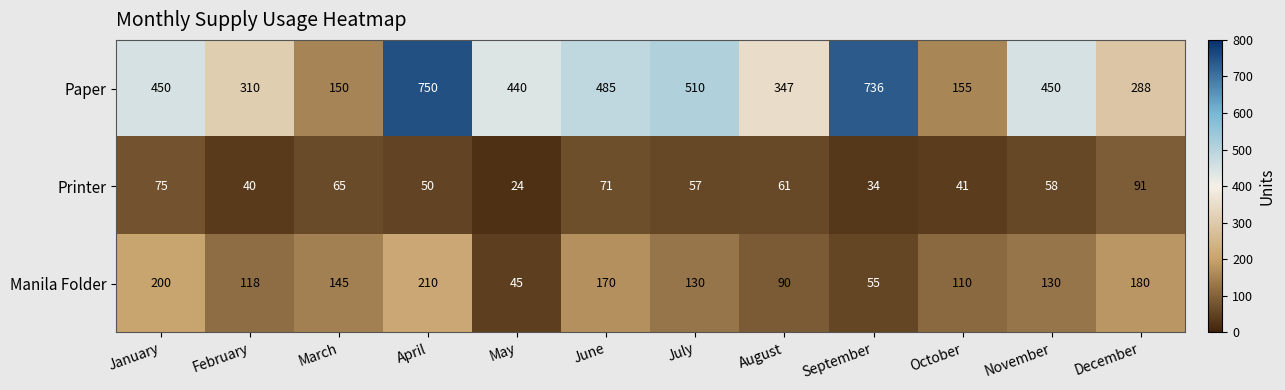

At how many categories does at least one series exceed 375?

7